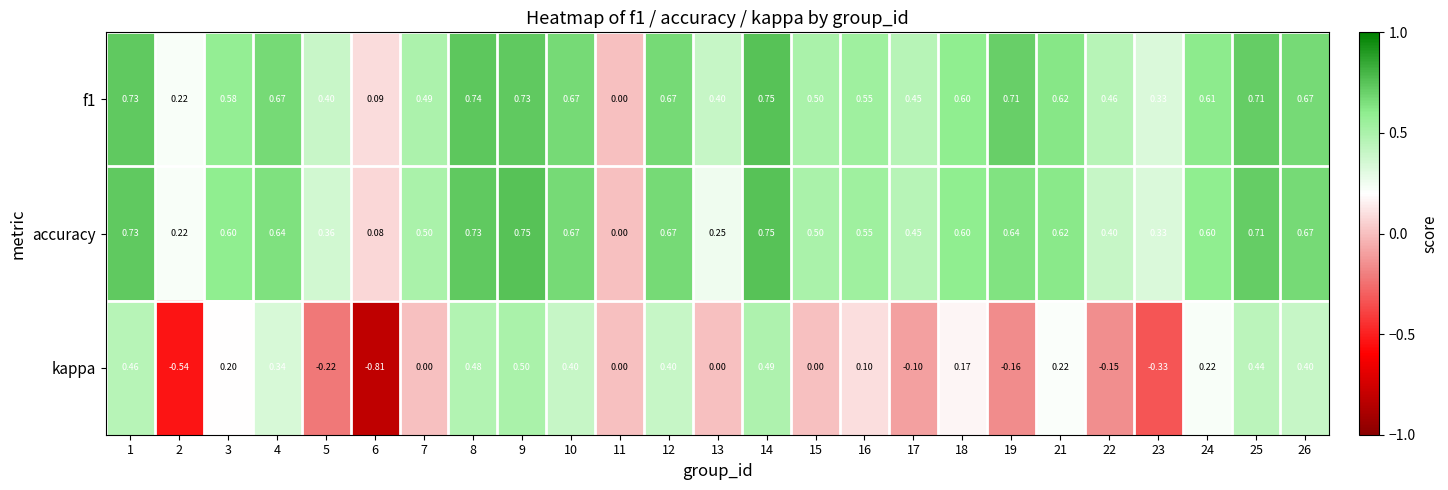

Which series has the widest spread of values?

kappa